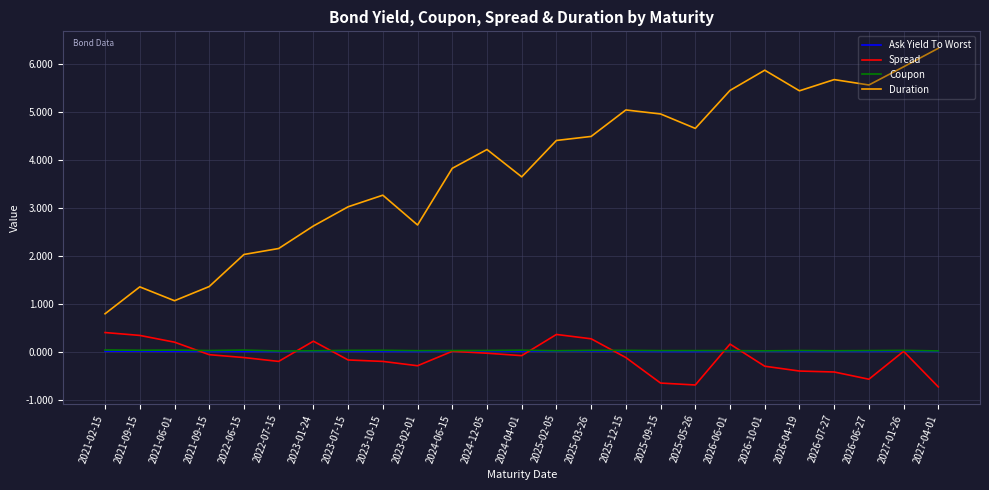

How many lines are shown in the chart?

4